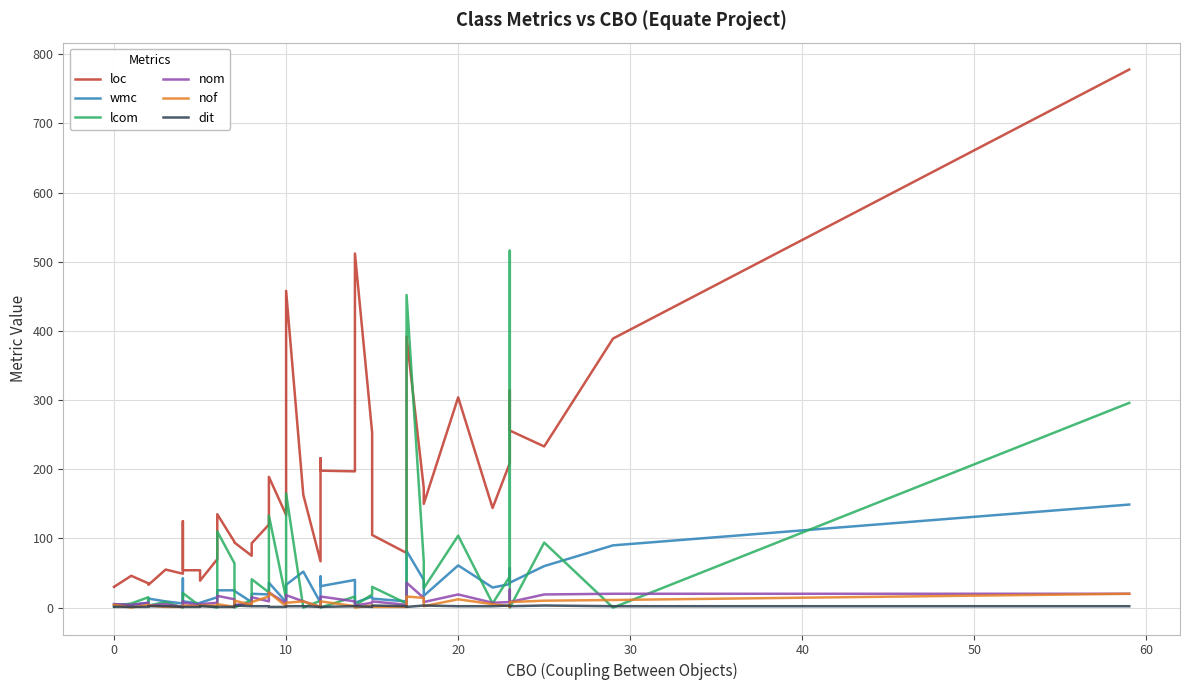

Reading left to right, list all the values displayed in this chart.

loc: 30	46	35	33	55	49	125	54	54	39	70	135	95	94	75	93	120	189	134	458	163	67	216	198	197	512	253	105	79	392	173	150	304	144	209	314	256	233	389	778
wmc: 5	4	7	13	9	6	42	9	6	7	15	25	25	24	8	20	19	36	8	33	52	7	45	31	40	7	16	13	9	82	40	17	61	29	34	57	36	60	90	149
lcom: 2	6	15	3	8	0	14	21	2	4	0	110	64	0	11	41	22	133	13	165	0	10	7	0	16	3	19	30	6	452	67	28	104	6	45	516	0	94	0	296
nom: 5	4	7	3	5	1	9	7	4	5	7	17	12	4	6	15	9	22	6	18	9	1	7	16	9	3	7	9	4	36	14	8	19	7	8	26	8	19	20	20
nof: 4	0	4	3	1	1	2	3	2	3	3	5	1	10	4	8	16	22	2	7	9	1	4	9	2	0	3	1	1	16	14	2	12	5	2	1	8	10	11	20
dit: 1	1	1	2	2	1	1	1	1	2	1	1	1	3	2	2	2	1	1	2	2	1	1	1	2	2	1	3	2	1	3	3	2	2	3	2	2	3	2	2